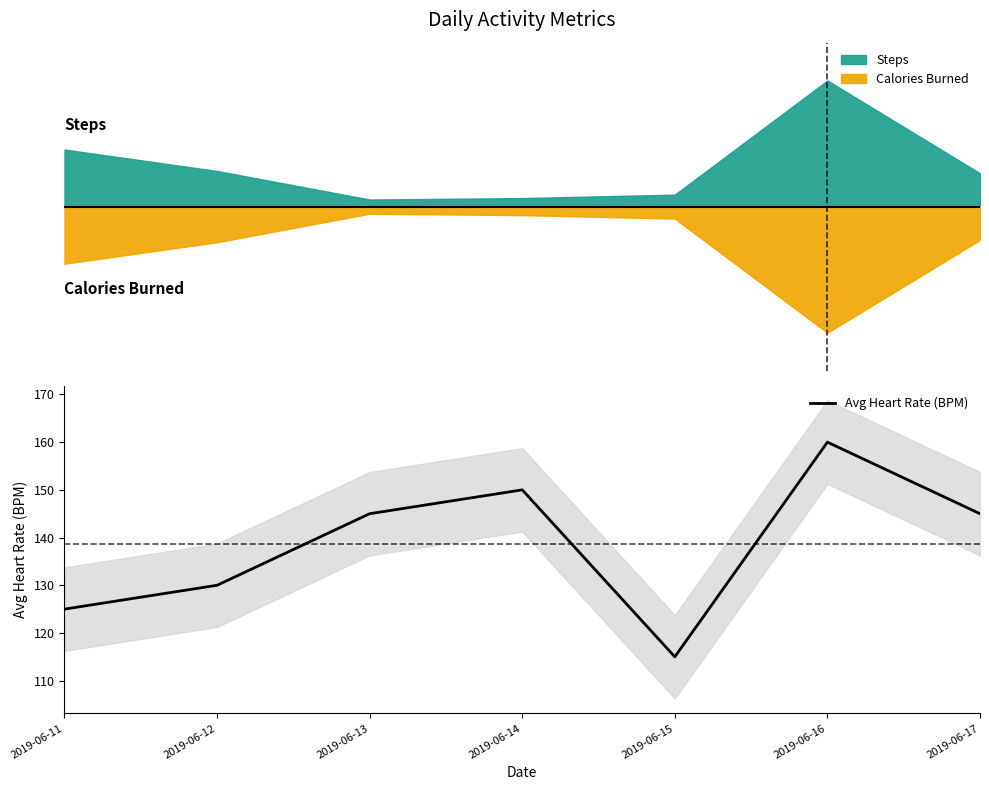

At which category does the data reach its first local peak?

2019-06-14